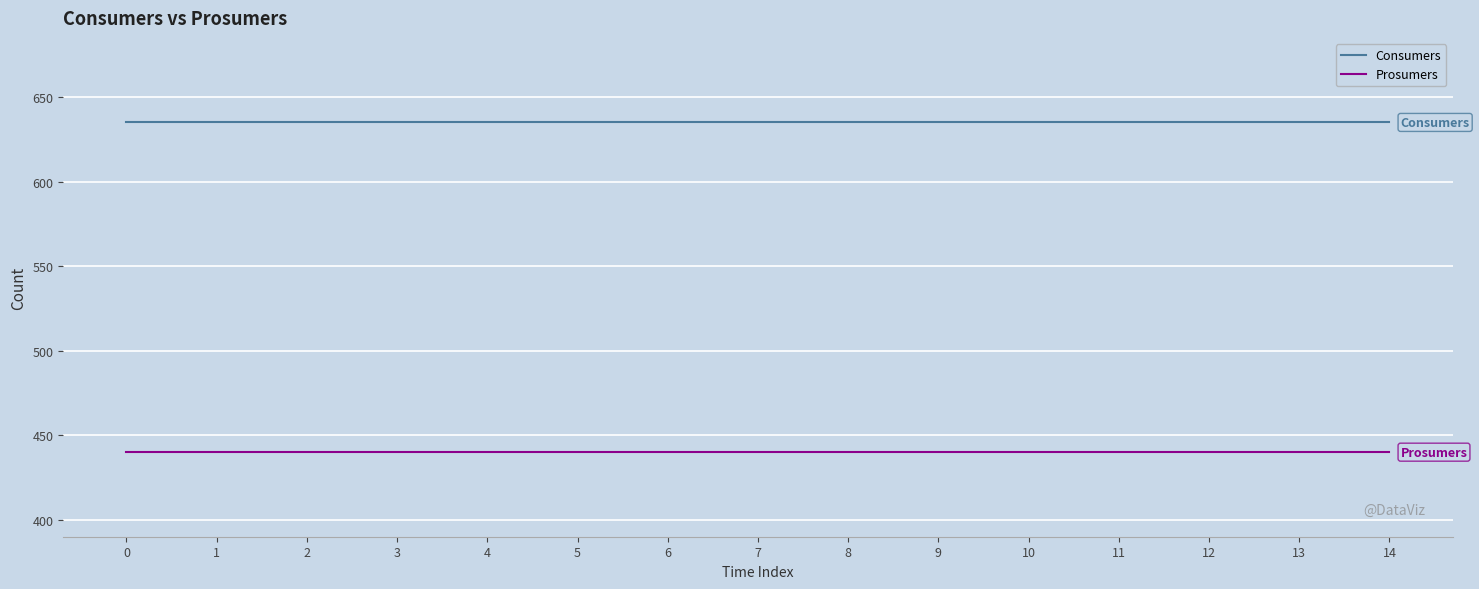

At how many categories does at least one series exceed 494?

15